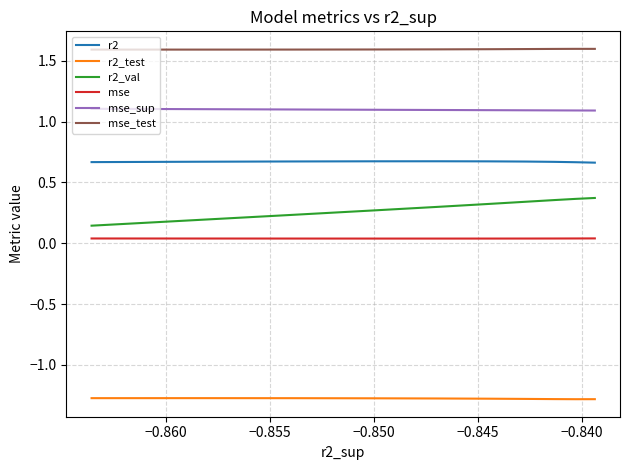

True or false: mse_sup has more than 2 points higher than both neighbors.

False